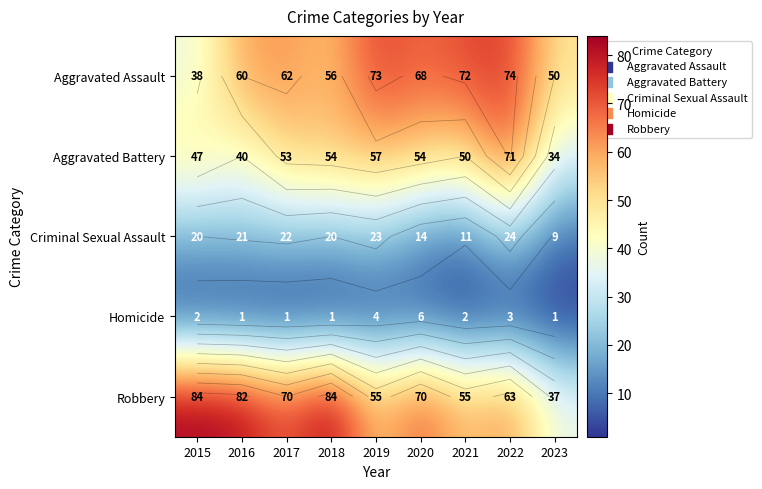

How many series are shown in this chart?

5